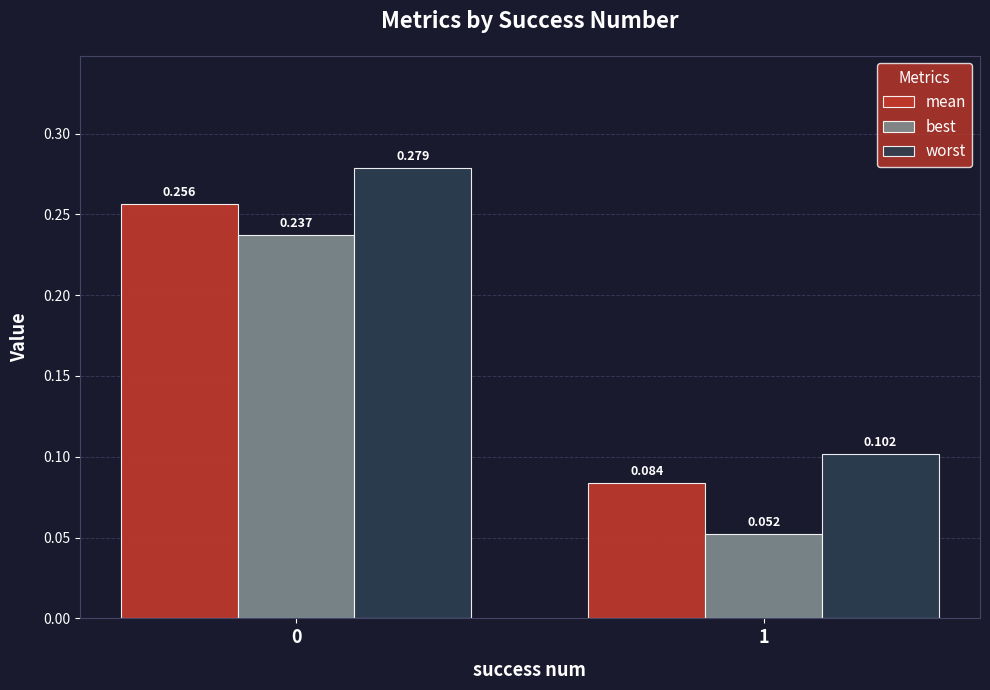

Where is mean nearest to the value 0?

1